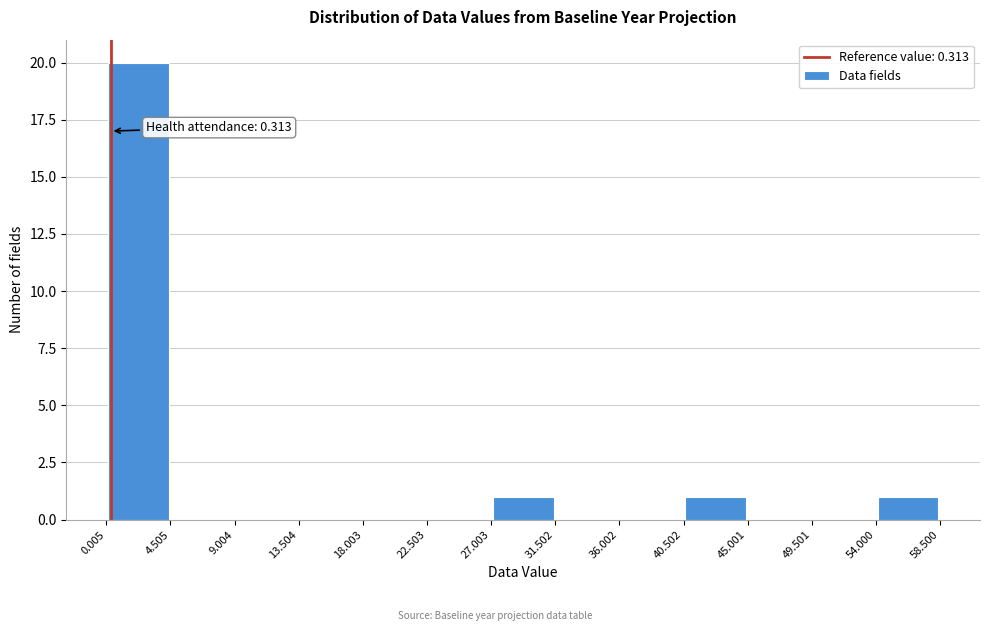

Which range on the x-axis has the tallest bar?

0.005 to 4.505